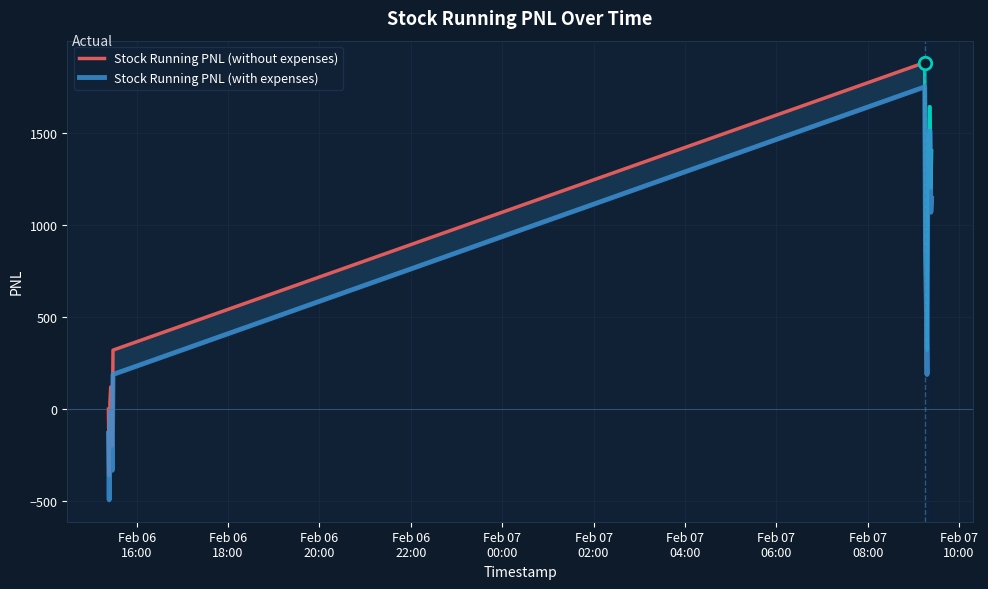

The value at 2024-02-07 09:21:00 is 1507.8. True or false?

True